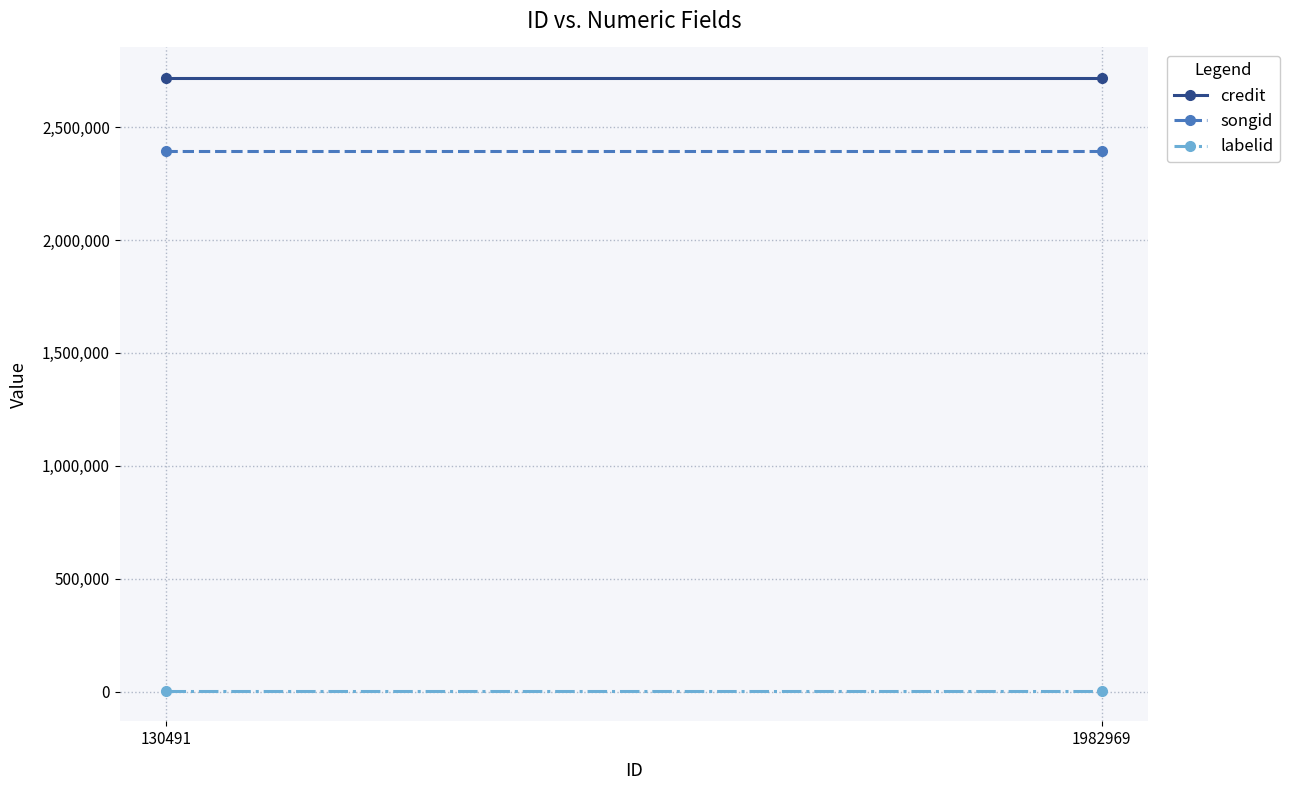

Reading left to right, transcribe all the data shown in this chart.

credit: 2717252	2717252
songid: 2395276	2395276
labelid: 3786	3786